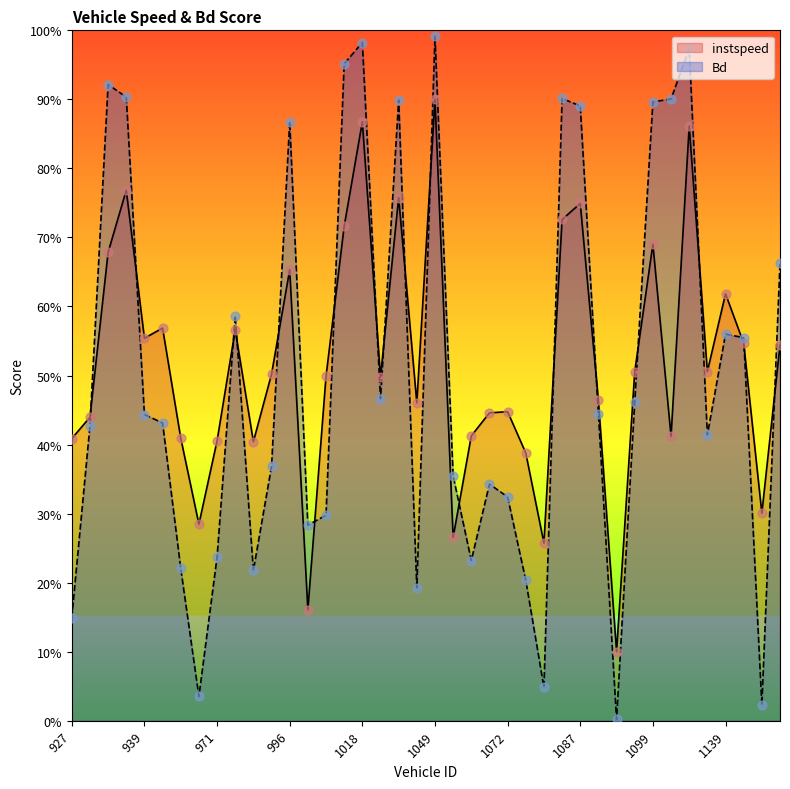

Which series has the largest Y range (max minus min)?

Bd